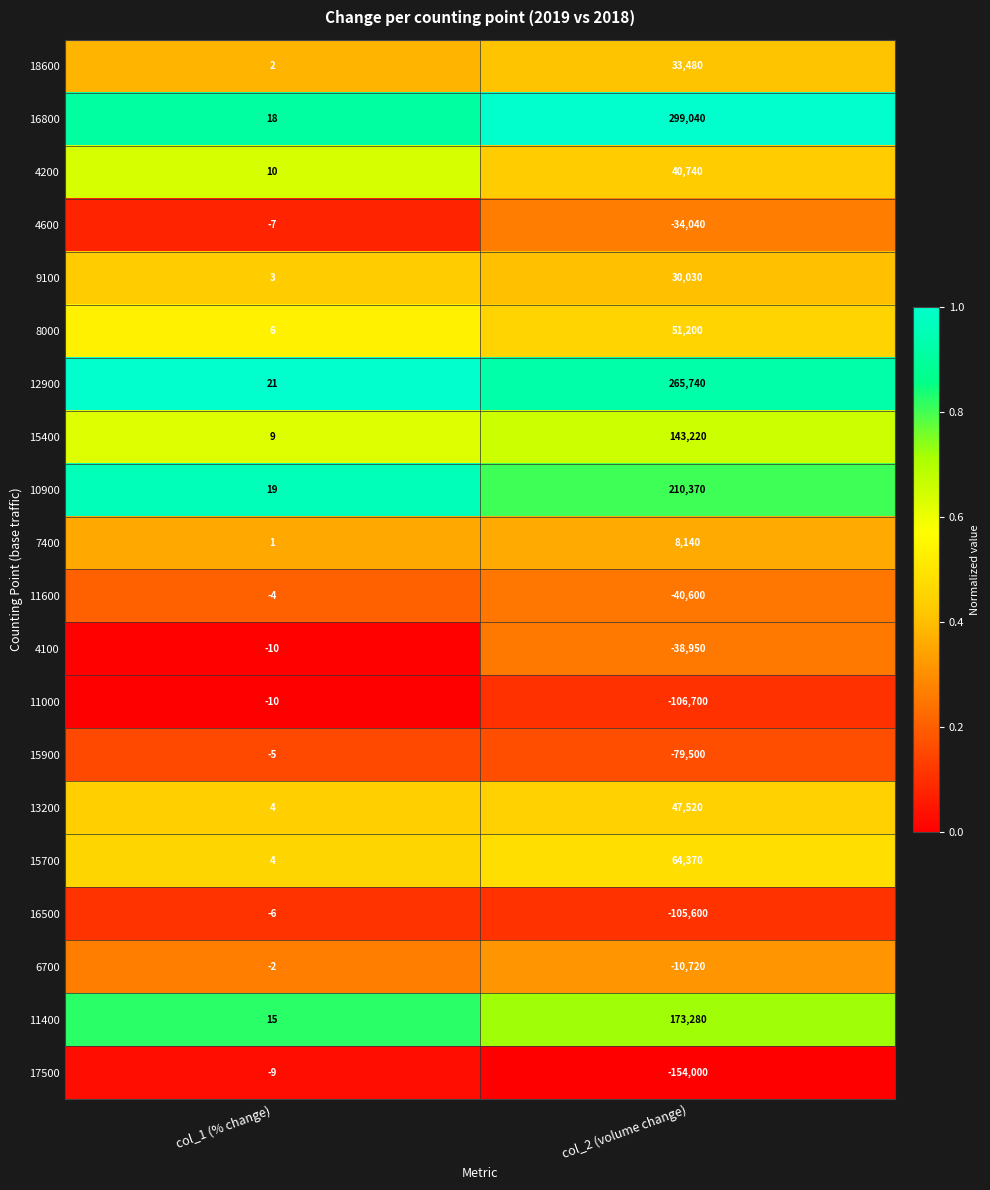

Is it true that 11000 equals -167775 at col_2 (volume change)?

False